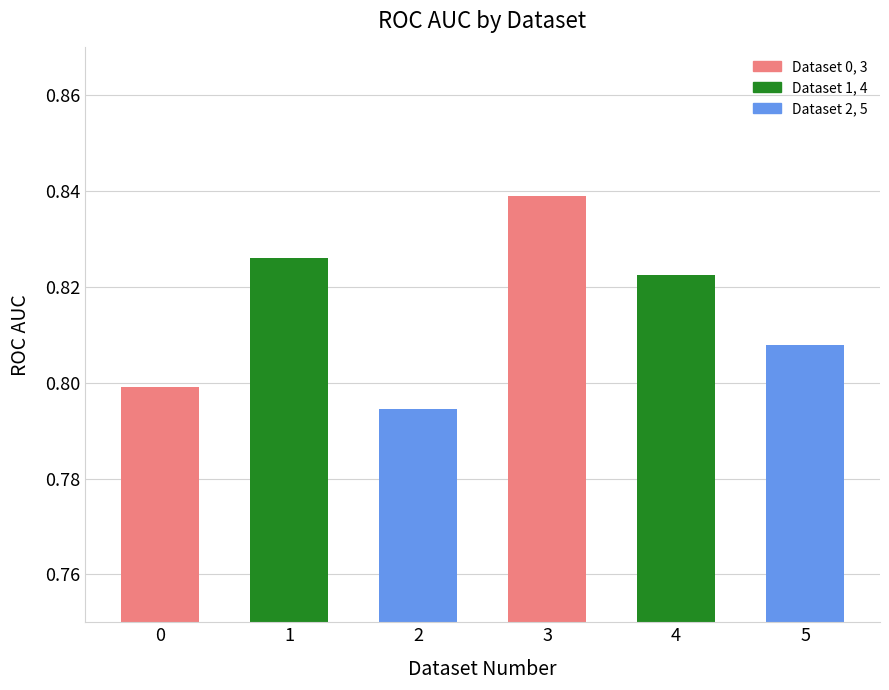

The chart shows a value of 0.8 at 4. True or false?

True